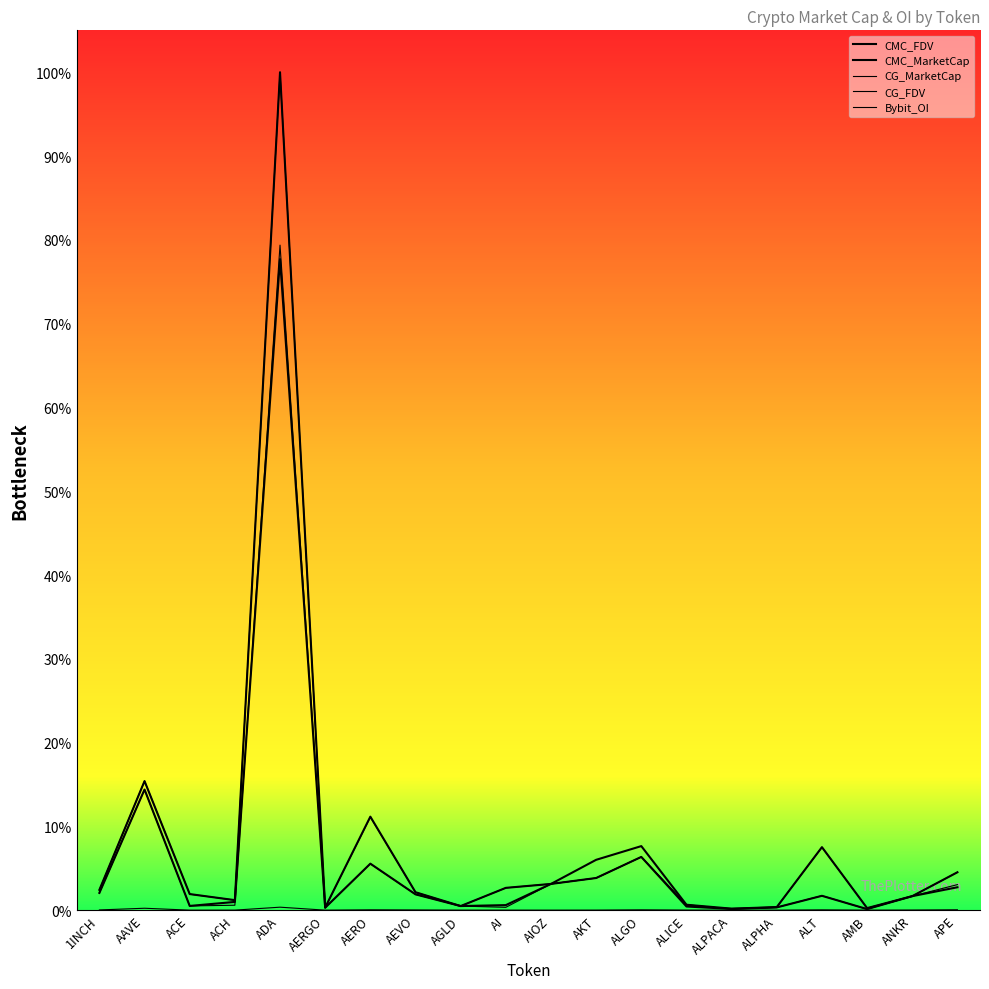

Reading right to left, extract all data points from this chart.

CMC_FDV: APE=4.5	ANKR=1.7	AMB=0.3	ALT=7.5	ALPHA=0.4	ALPACA=0.2	ALICE=0.7	ALGO=7.7	AKT=6.0	AIOZ=3.1	AI=2.7	AGLD=0.5	AEVO=2.1	AERO=11.2	AERGO=0.3	ADA=100.0	ACH=1.2	ACE=1.9	AAVE=15.4	1INCH=2.4
CMC_MarketCap: APE=2.7	ANKR=1.7	AMB=0.1	ALT=1.7	ALPHA=0.3	ALPACA=0.2	ALICE=0.4	ALGO=6.4	AKT=3.8	AIOZ=3.1	AI=0.6	AGLD=0.5	AEVO=1.9	AERO=5.6	AERGO=0.3	ADA=77.7	ACH=1.0	ACE=0.5	AAVE=14.4	1INCH=2.1
CG_MarketCap: APE=3.1	ANKR=1.7	AMB=0.1	ALT=1.7	ALPHA=0.3	ALPACA=0.2	ALICE=0.6	ALGO=6.4	AKT=3.8	AIOZ=3.1	AI=0.3	AGLD=0.5	AEVO=1.9	AERO=5.5	AERGO=0.3	ADA=79.4	ACH=0.6	ACE=0.5	AAVE=14.4	1INCH=2.1
CG_FDV: APE=4.5	ANKR=1.7	AMB=0.3	ALT=7.5	ALPHA=0.4	ALPACA=0.2	ALICE=0.7	ALGO=6.4	AKT=3.8	AIOZ=3.1	AI=2.7	AGLD=0.5	AEVO=2.1	AERO=11.1	AERGO=0.3	ADA=100.0	ACH=1.2	ACE=1.9	AAVE=15.4	1INCH=2.4
Bybit_OI: APE=0.1	ANKR=0.0	AMB=0.0	ALT=0.0	ALPHA=0.0	ALPACA=0.0	ALICE=0.0	ALGO=0.0	AKT=0.0	AIOZ=0.0	AI=0.0	AGLD=0.0	AEVO=0.0	AERO=0.0	AERGO=0.0	ADA=0.4	ACH=0.0	ACE=0.0	AAVE=0.2	1INCH=0.0